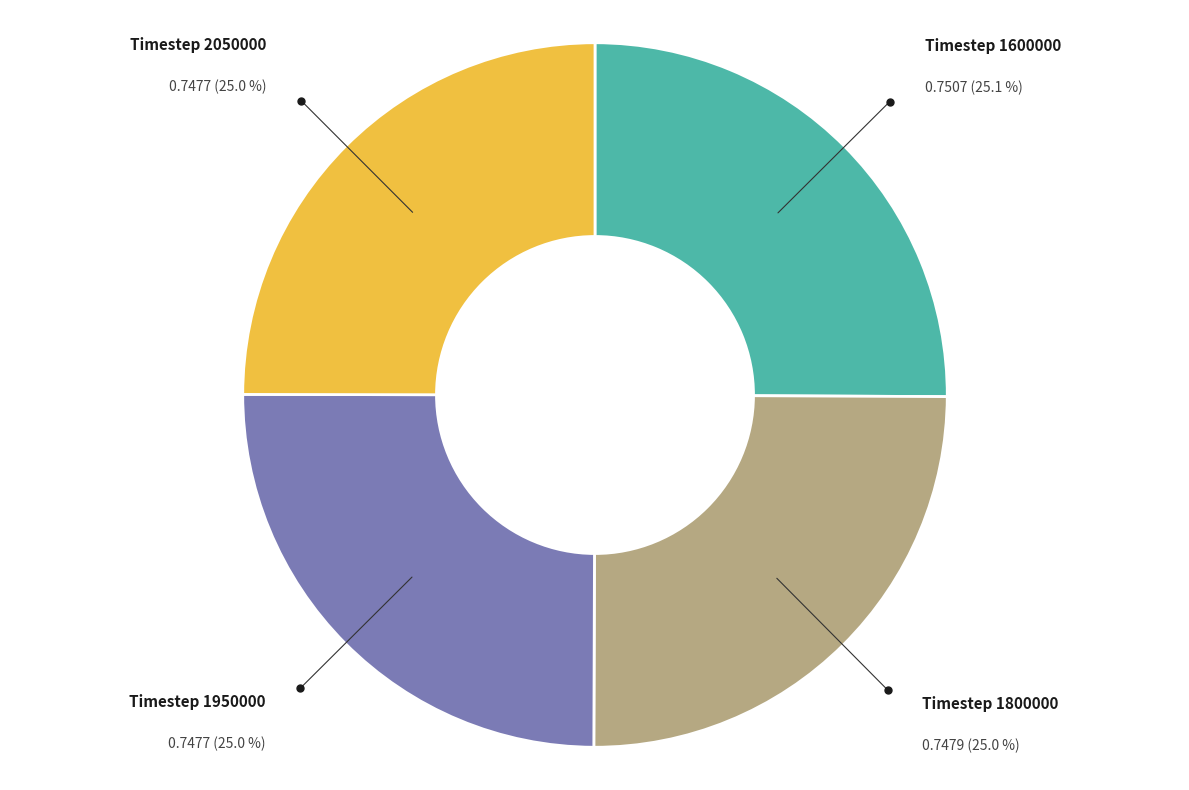

How many segments does this pie chart have?

4